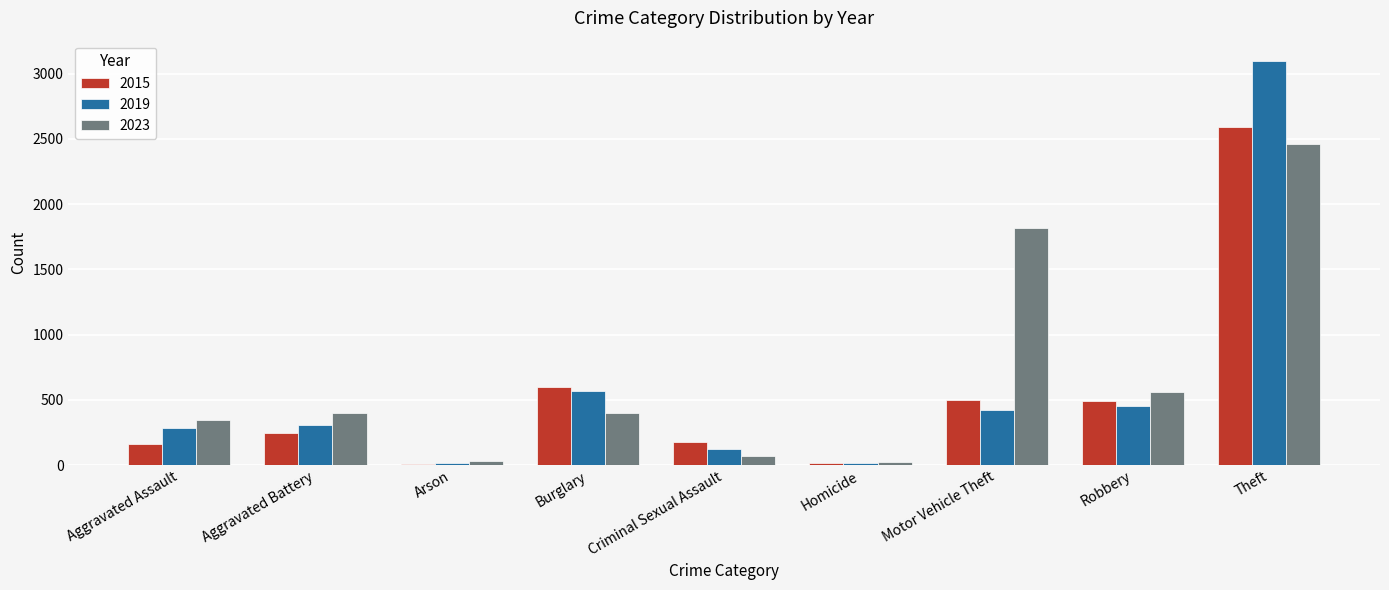

At which category does the chart reach its peak across all series?

Theft